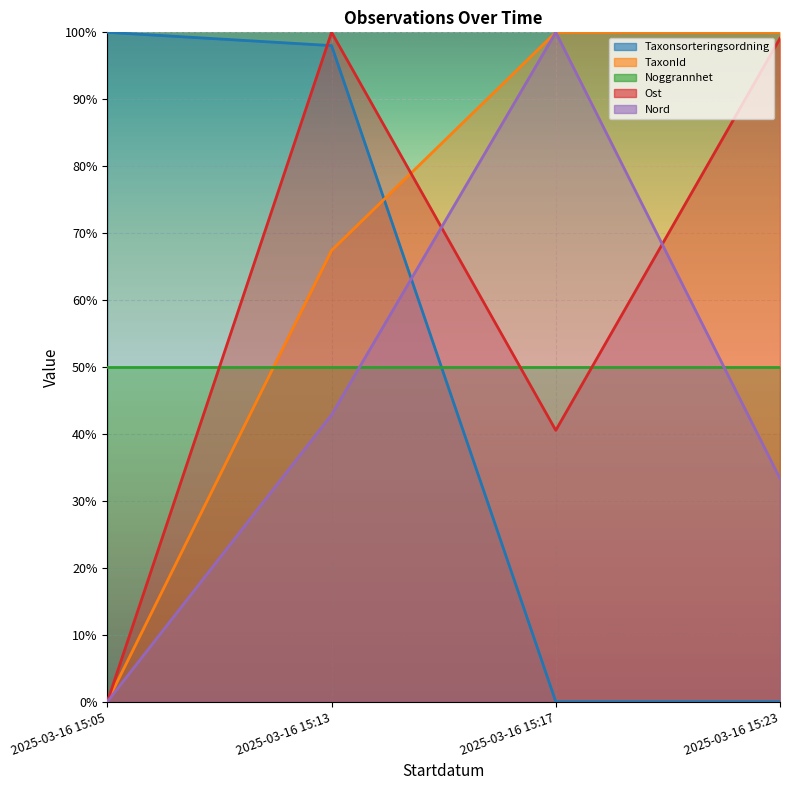

Which series has the widest spread of values?

Taxonsorteringsordning